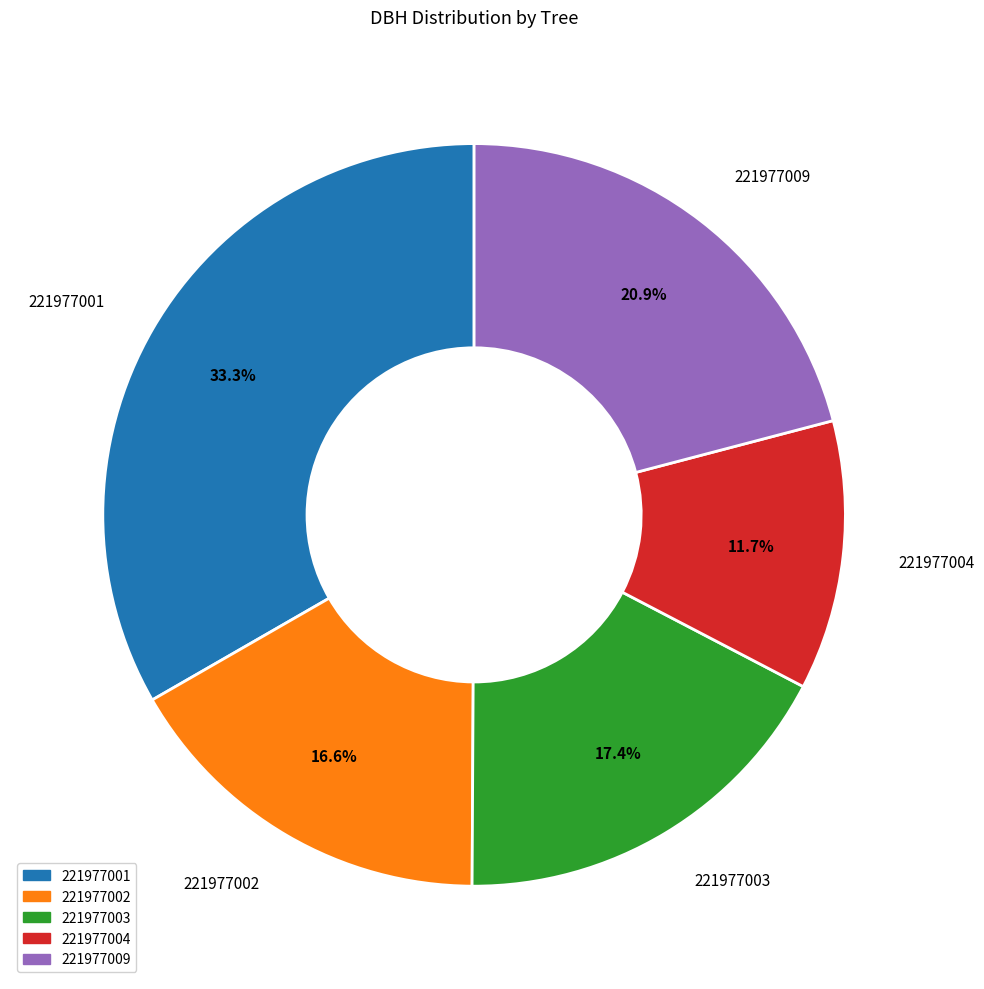

How many slices are in this pie chart?

5